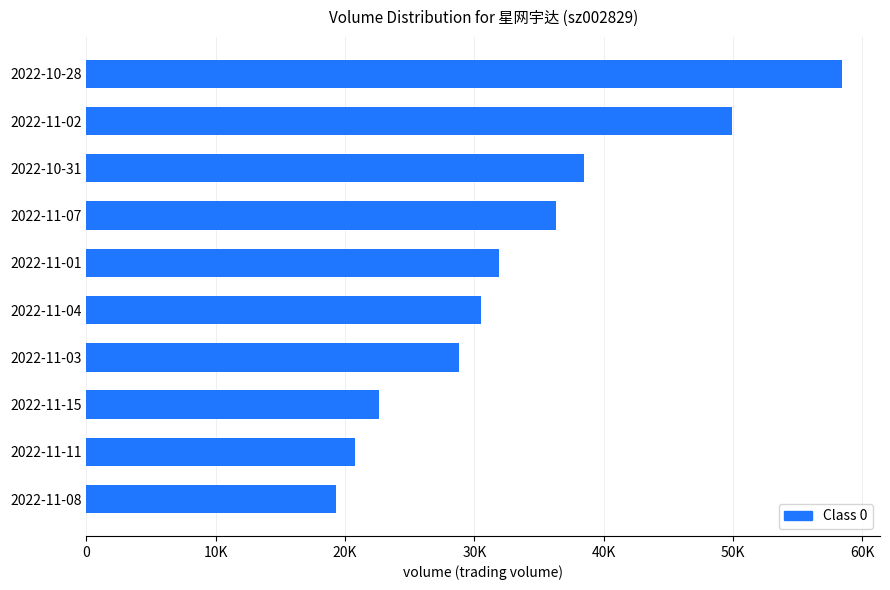

Rank the categories by value from highest to lowest.

2022-10-28, 2022-11-02, 2022-10-31, 2022-11-07, 2022-11-01, 2022-11-04, 2022-11-03, 2022-11-15, 2022-11-11, 2022-11-08